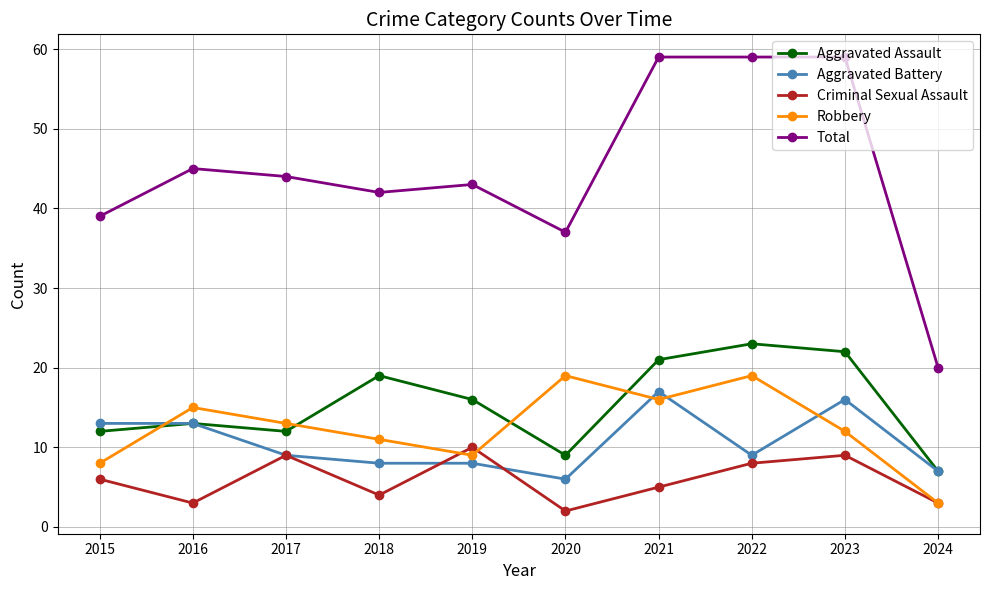

What is the spread (max minus min) of values at 2019?

35